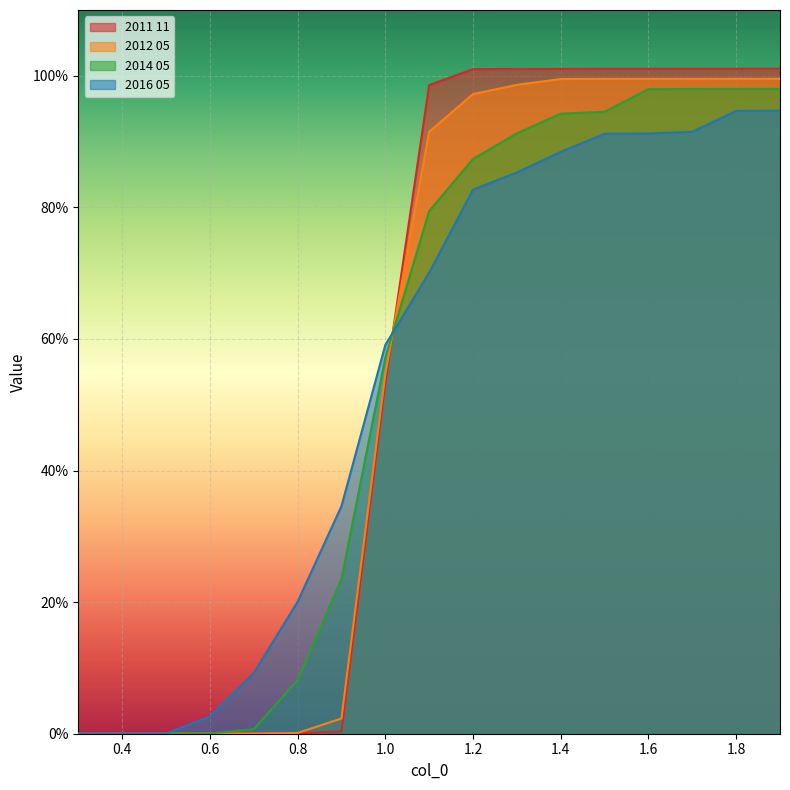

What is the average value of the 2011 11 series?

0.6